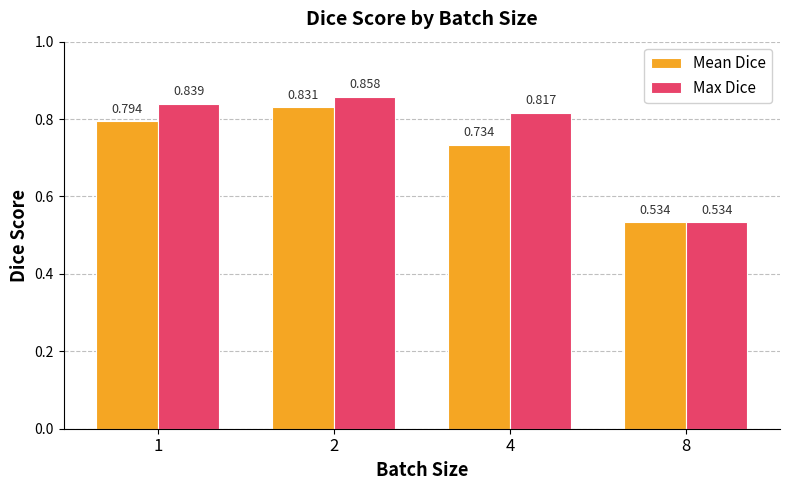

Is the value of Mean Dice at 4 greater than the value of Max Dice at 4?

No